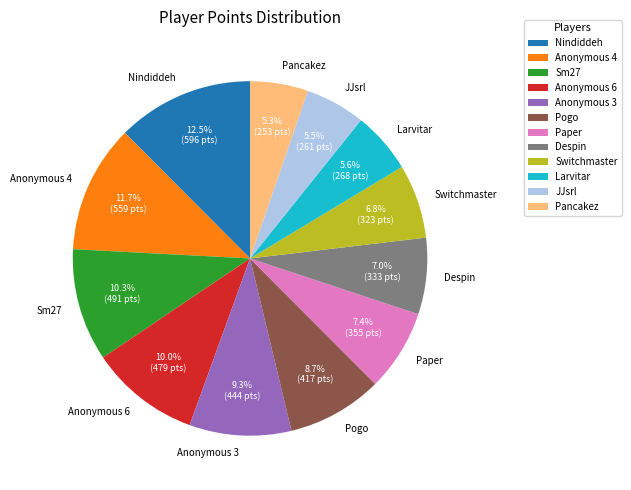

Between Pogo and Anonymous 4, which is larger?

Anonymous 4